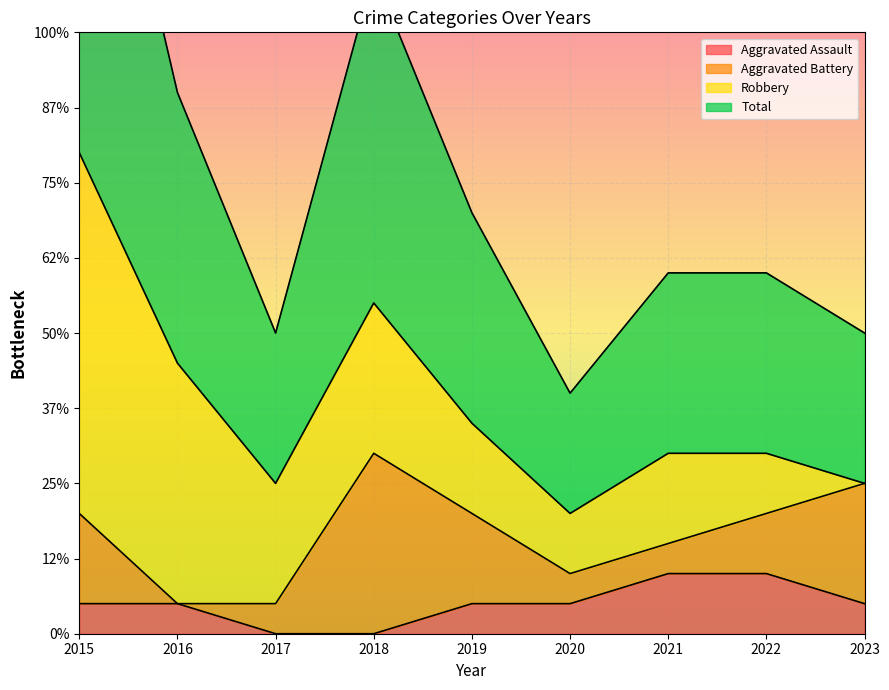

Where is the first local minimum for Total?

2017